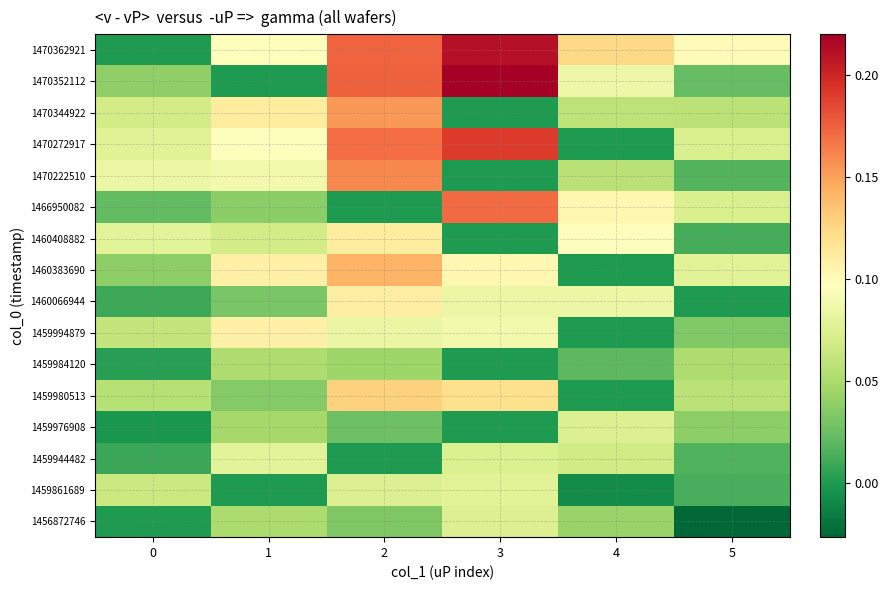

Reading right to left, list all the values displayed in this chart.

1456872746: 5=-0.0	4=0.0	3=0.1	2=0.0	1=0.1	0=0.0
1459861689: 5=0.0	4=-0.0	3=0.1	2=0.1	1=0.0	0=0.1
1459944482: 5=0.0	4=0.1	3=0.1	2=0.0	1=0.1	0=0.0
1459976908: 5=0.0	4=0.1	3=0.0	2=0.0	1=0.0	0=-0.0
1459980513: 5=0.1	4=0.0	3=0.1	2=0.1	1=0.0	0=0.1
1459984120: 5=0.1	4=0.0	3=0.0	2=0.0	1=0.1	0=0.0
1459994879: 5=0.0	4=0.0	3=0.1	2=0.1	1=0.1	0=0.1
1460066944: 5=0.0	4=0.1	3=0.1	2=0.1	1=0.0	0=0.0
1460383690: 5=0.1	4=0.0	3=0.1	2=0.1	1=0.1	0=0.0
1460408882: 5=0.0	4=0.1	3=0.0	2=0.1	1=0.1	0=0.1
1466950082: 5=0.1	4=0.1	3=0.2	2=0.0	1=0.0	0=0.0
1470222510: 5=0.0	4=0.1	3=0.0	2=0.2	1=0.1	0=0.1
1470272917: 5=0.1	4=0.0	3=0.2	2=0.2	1=0.1	0=0.1
1470344922: 5=0.1	4=0.1	3=0.0	2=0.2	1=0.1	0=0.1
1470352112: 5=0.0	4=0.1	3=0.2	2=0.2	1=0.0	0=0.0
1470362921: 5=0.1	4=0.1	3=0.2	2=0.2	1=0.1	0=0.0